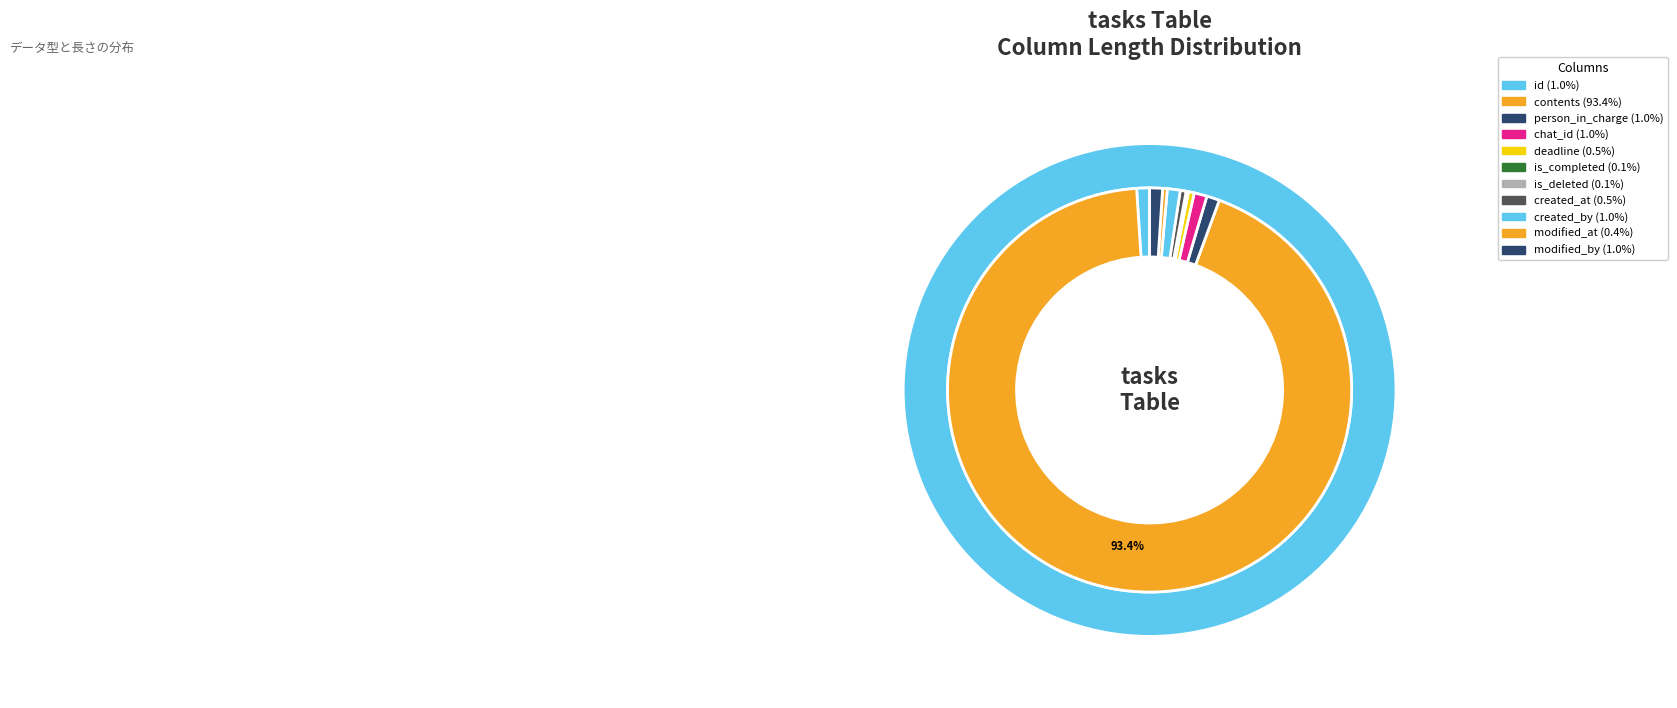

Is person_in_charge (int) the majority of the pie?

No